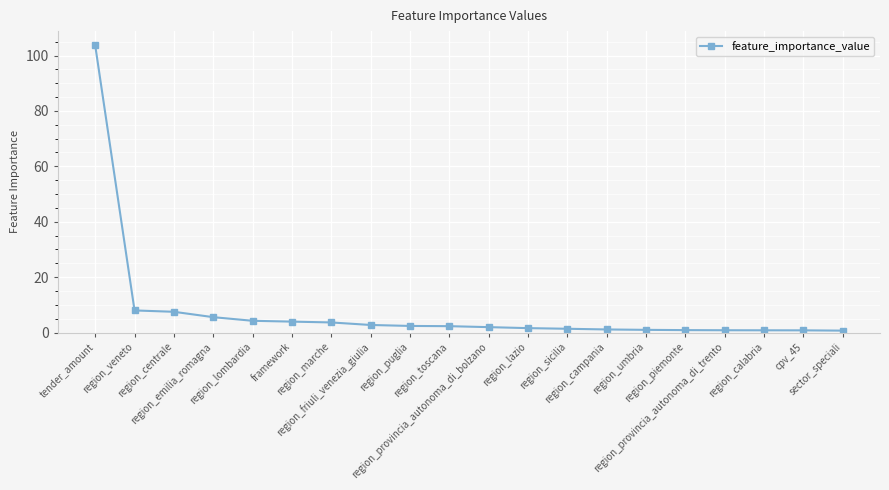

What position from the left is sector_speciali?

20